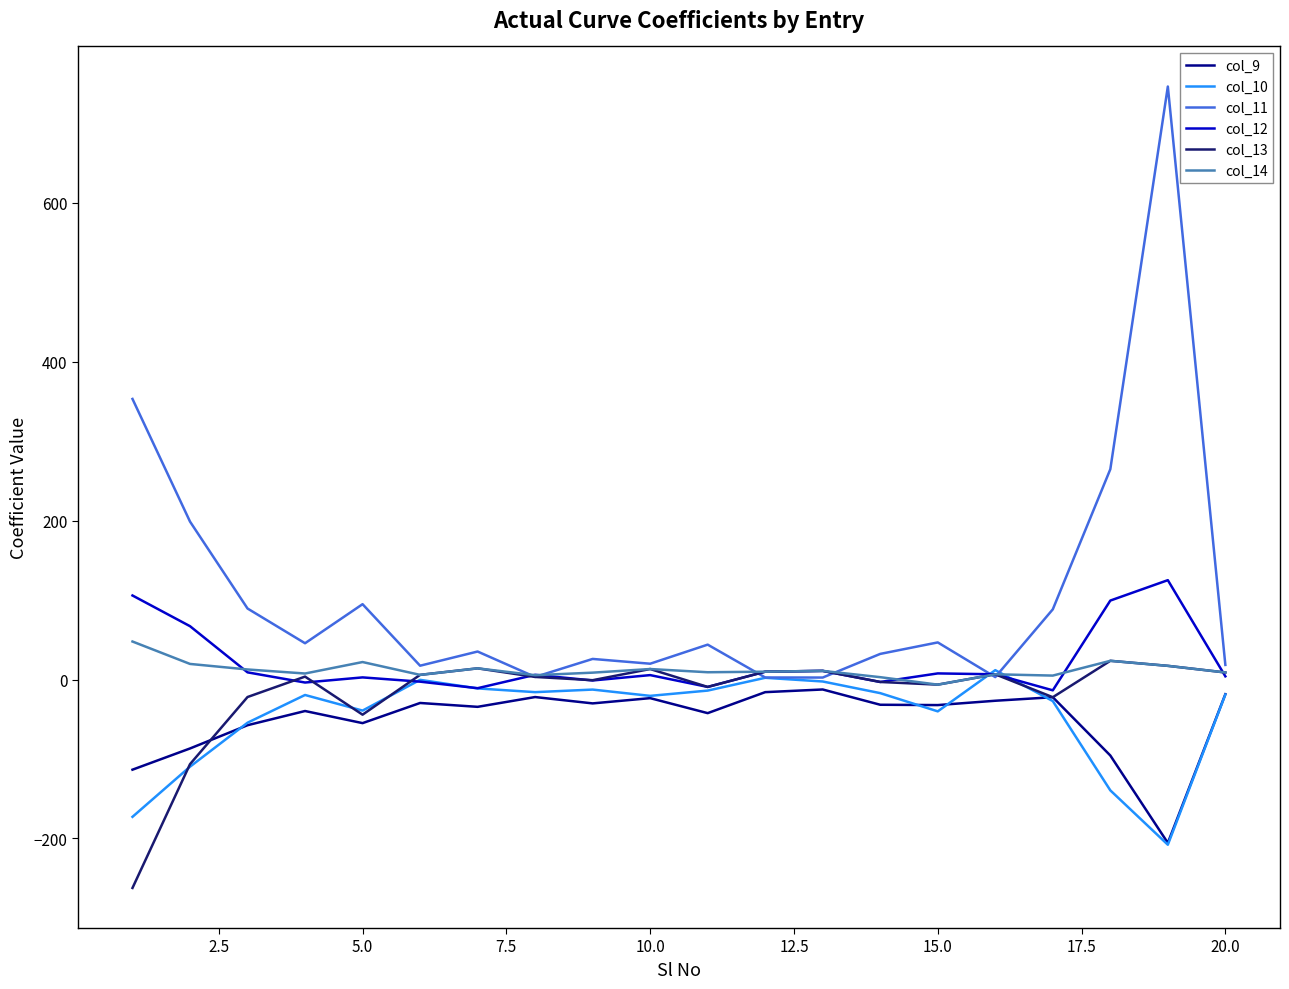

Which series has the widest spread of values?

col_11